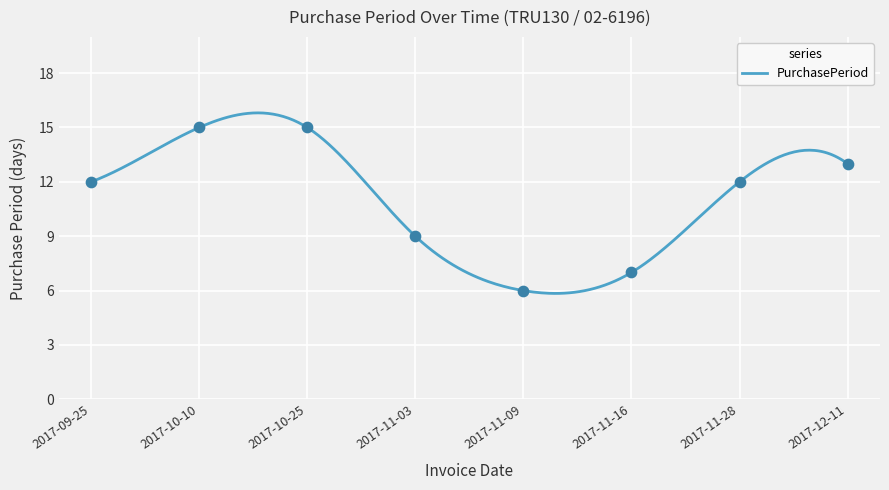

What is the change in value from 2017-10-25 to 2017-11-09?

-9